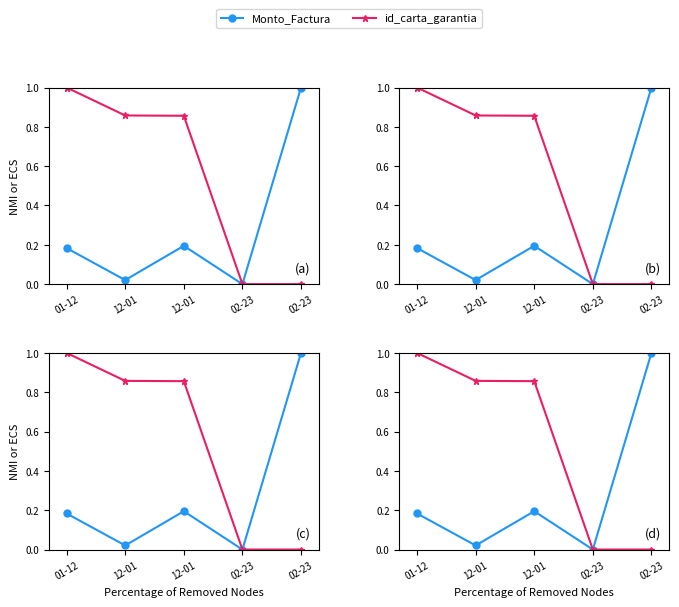

Which label corresponds to the largest value in the chart?

02-23